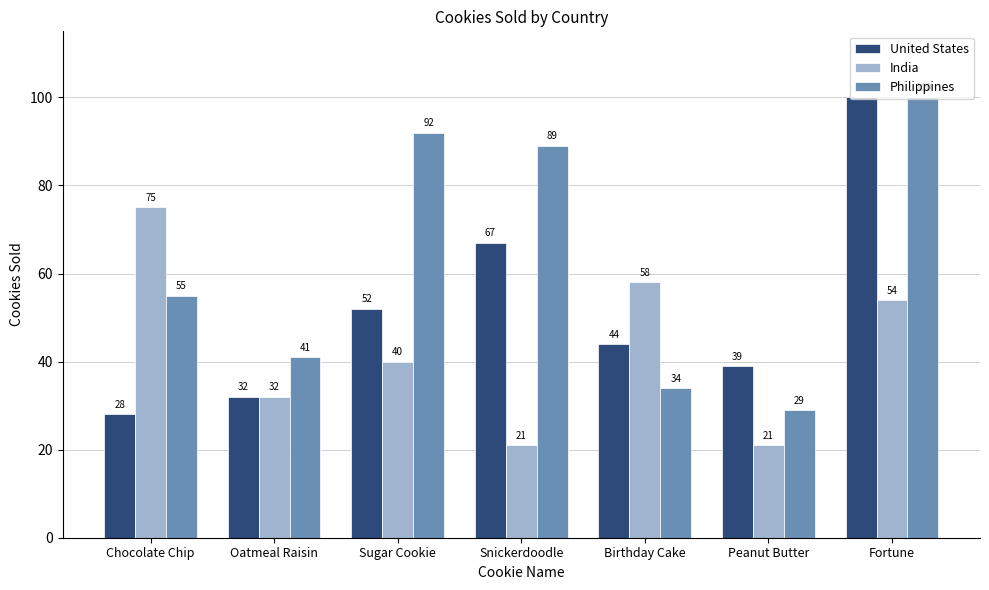

Rank the series at Sugar Cookie from lowest to highest value.

India, United States, Philippines